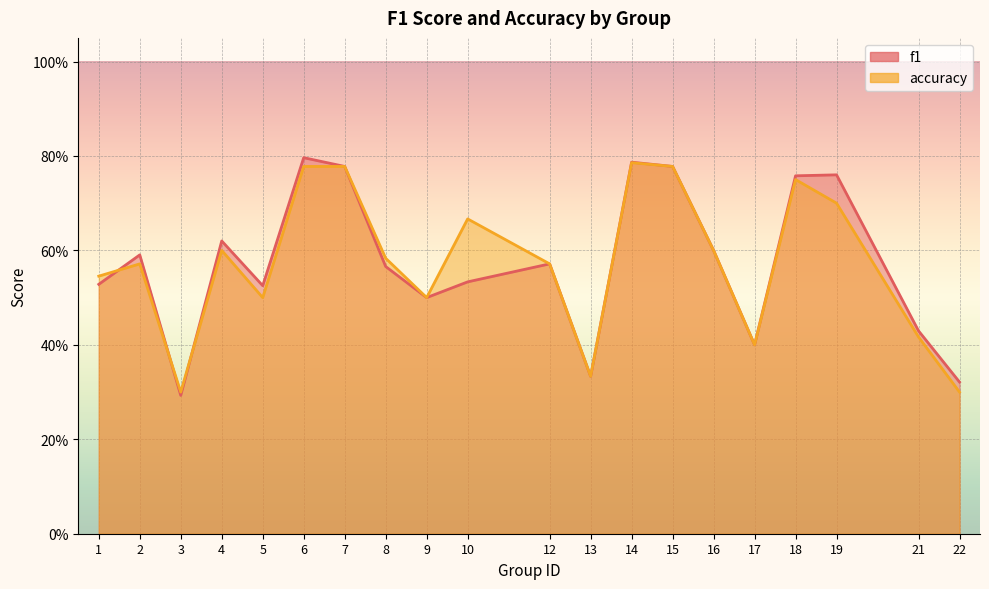

Rank the series by their average value, from lowest to highest.

accuracy, f1